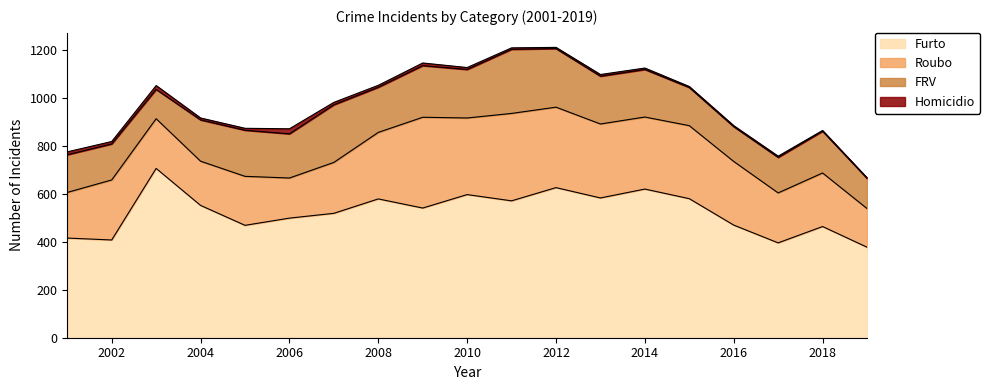

Which series has the largest range (max minus min)?

Furto